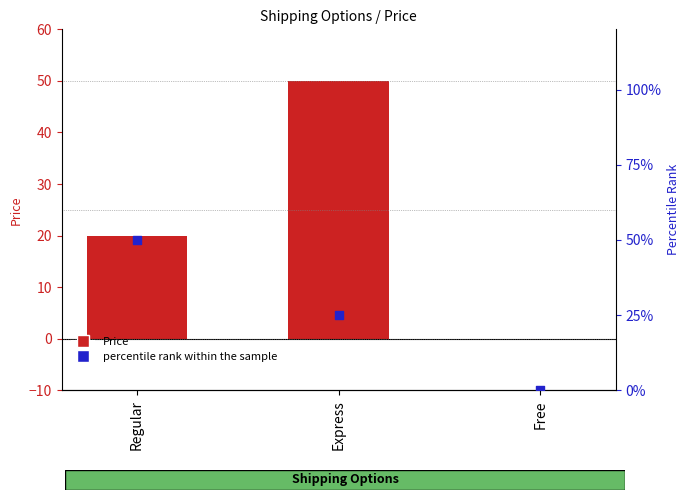

Which series reaches the maximum Y coordinate?

Price